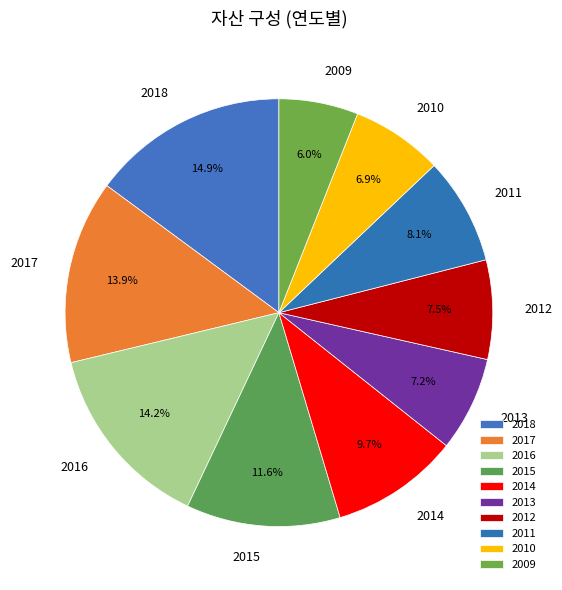

Which slice is the smallest?

2009